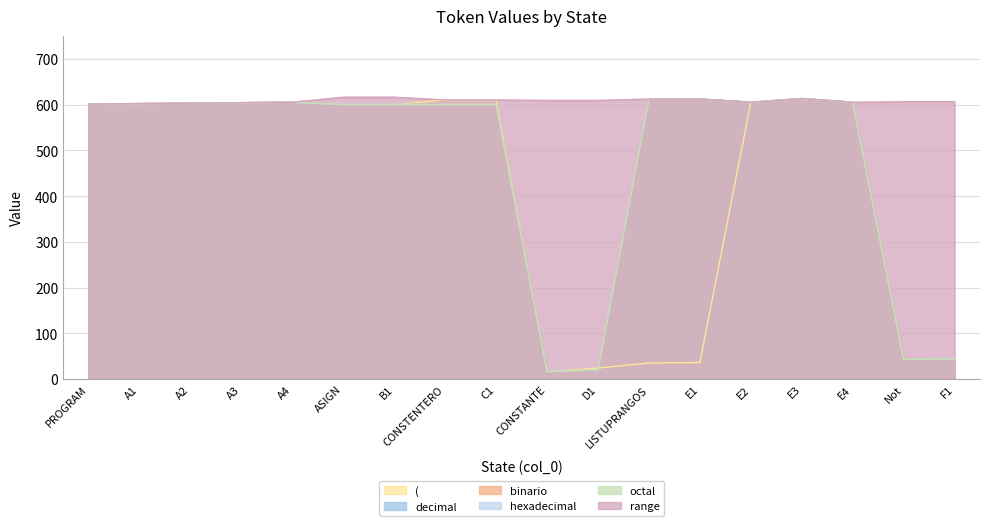

What is the minimum value for binario?

16